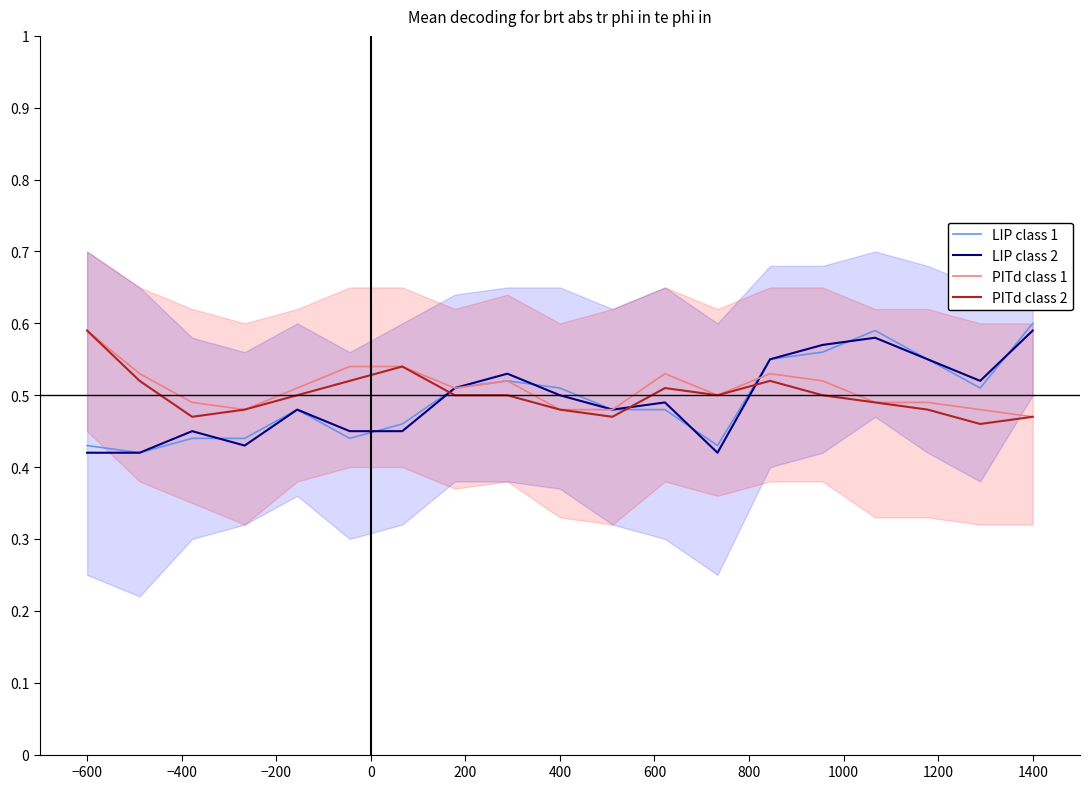

List the series in order of their peak value, highest first.

LIP class 1, LIP class 2, PITd class 1, PITd class 2